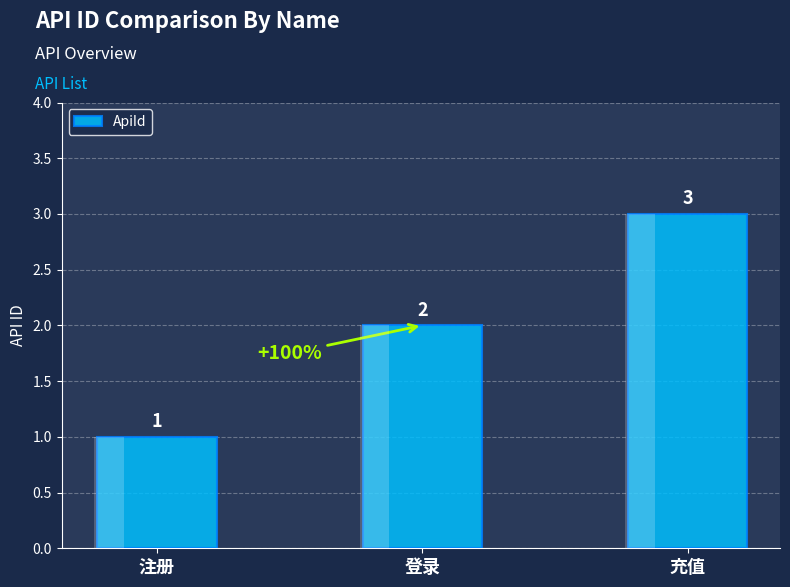

What is the value of the 2nd bar from the left?

2